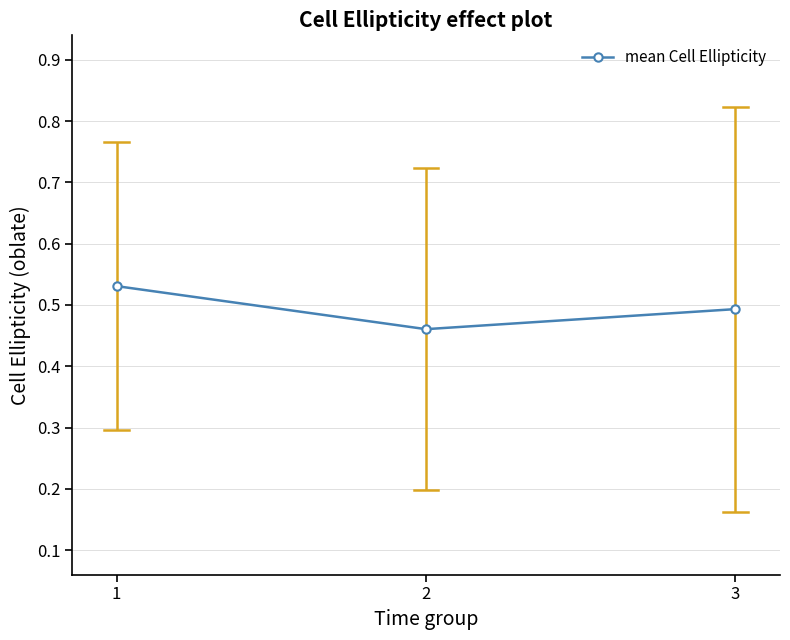

What is the sum of the values at 3 and 1?

1.0